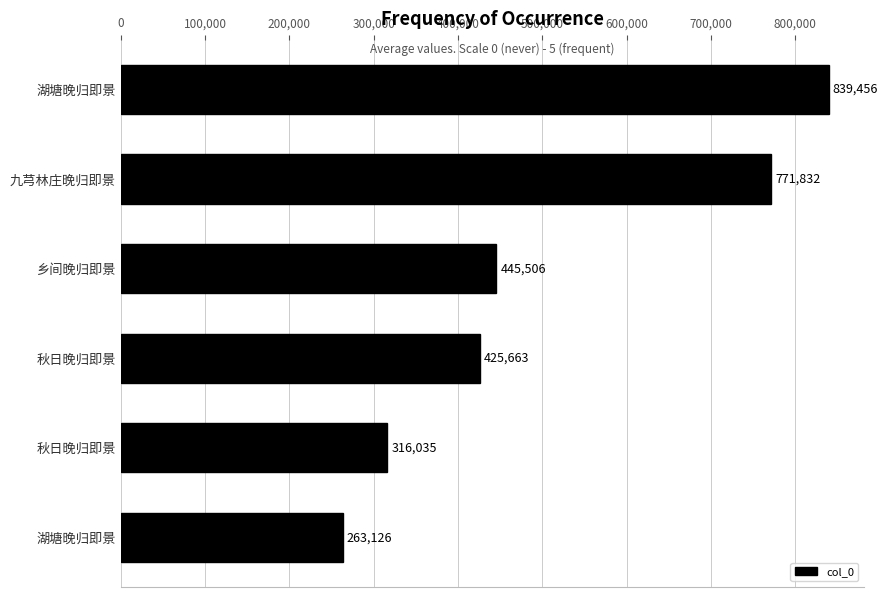

How many series are shown in this chart?

1